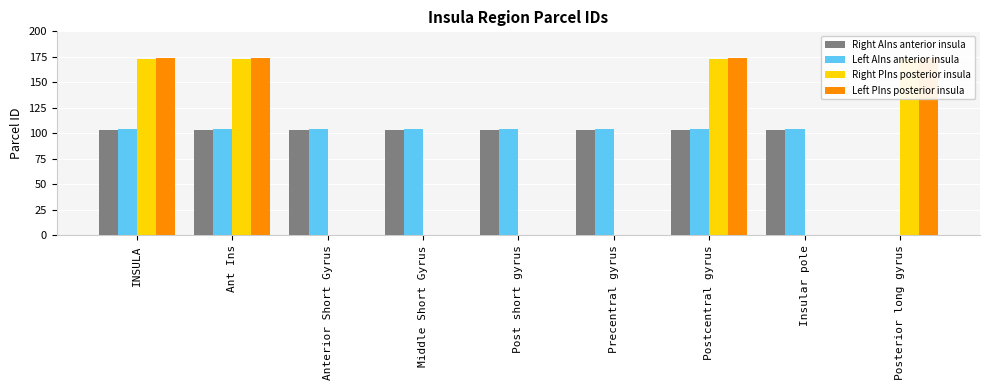

Between INSULA and Post short gyrus, which is larger?

INSULA